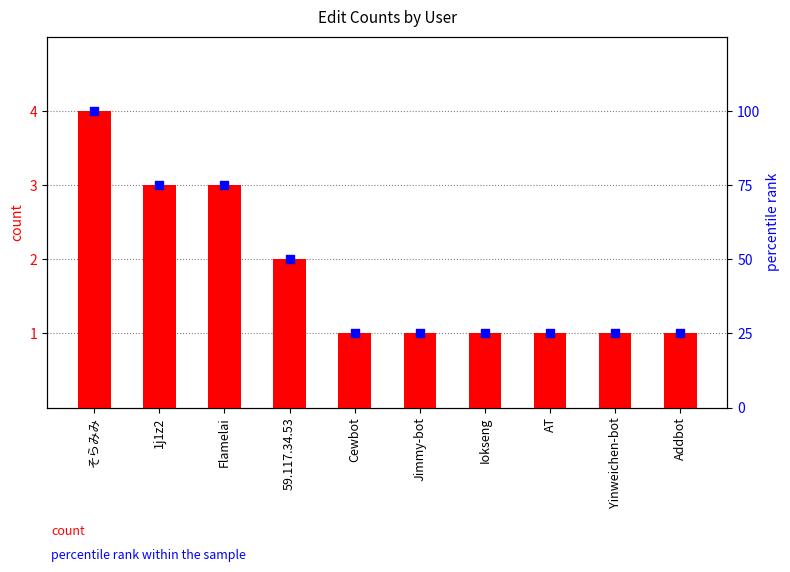

What is the total value across all series at Jimmy-bot?

26